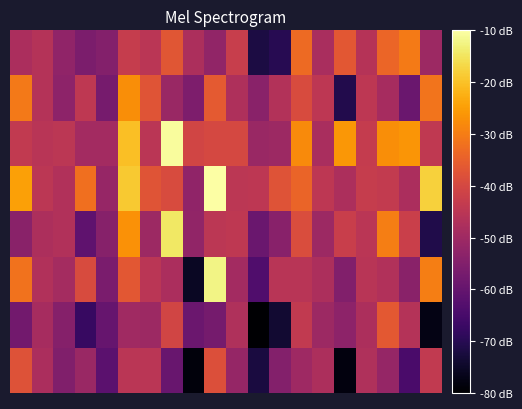

Count the number of data series in this chart.

8